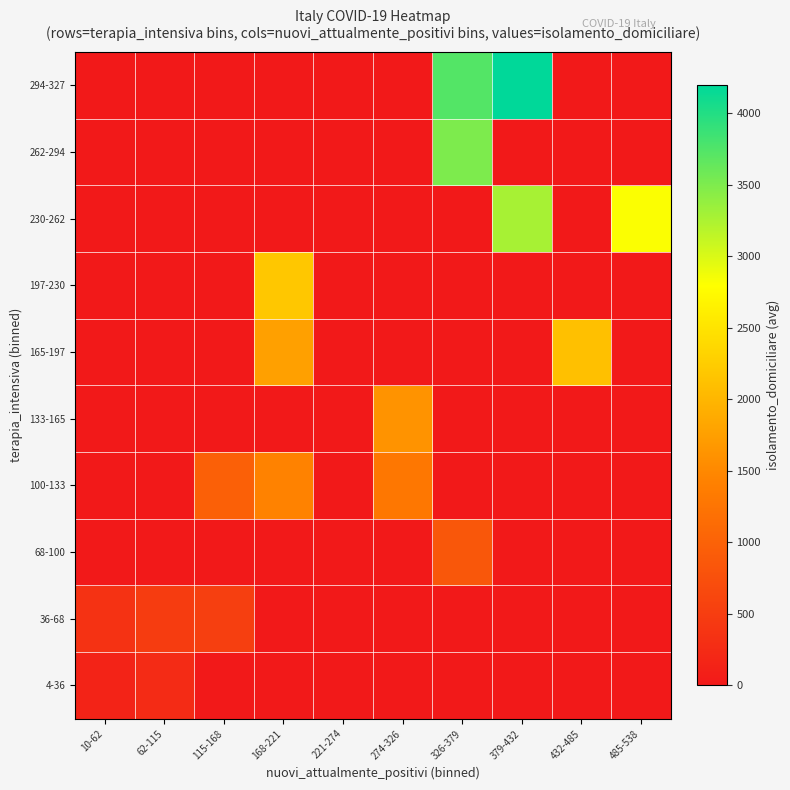

At how many categories does at least one series exceed 2646?

3